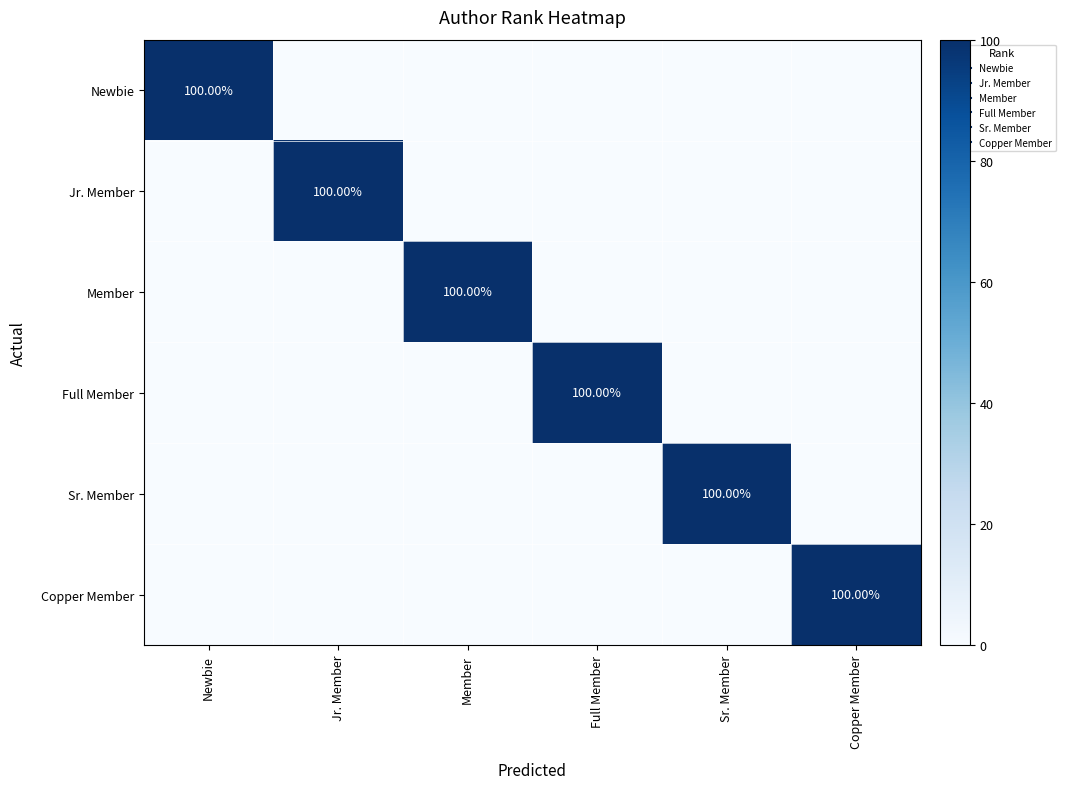

True or false: Sr. Member has a value of -56 at Member.

False